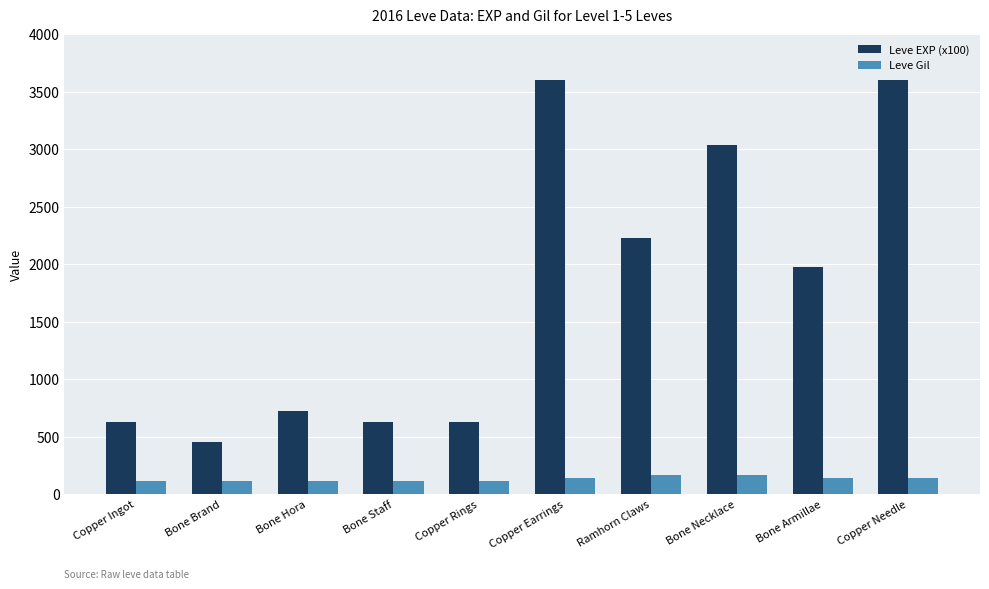

What is the label of the 9th bar from the left?

Bone Armillae